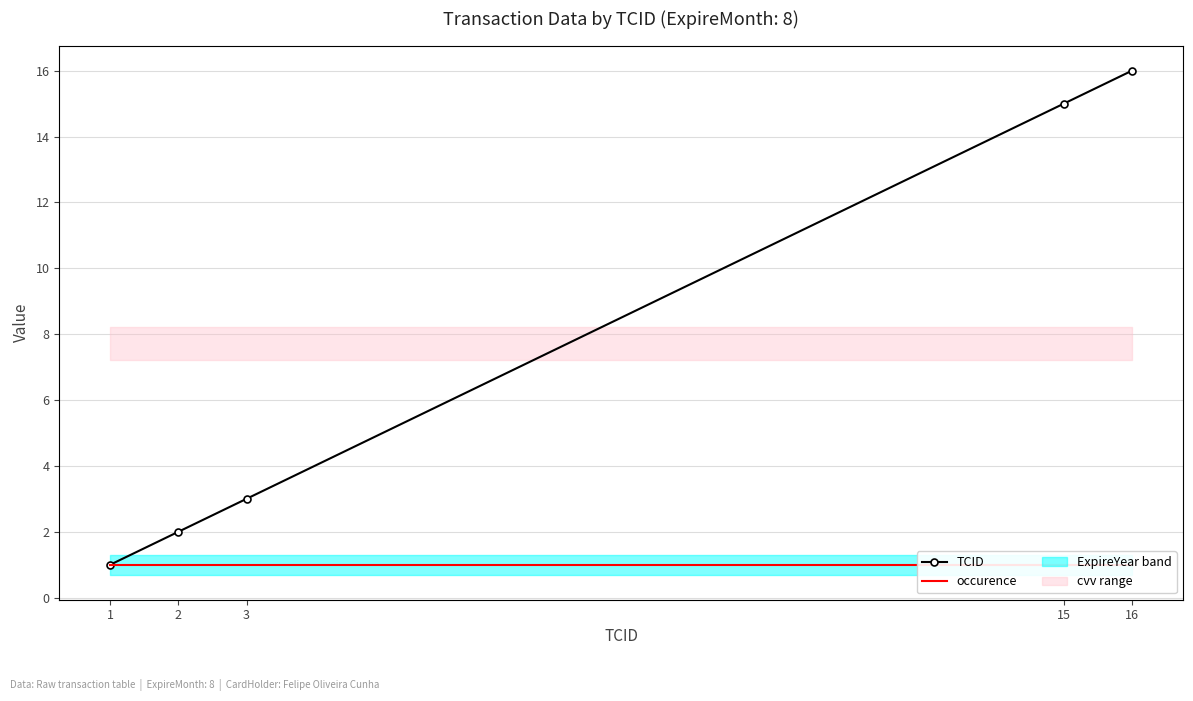

What is the value of the occurence point at the 1st from the left?

1